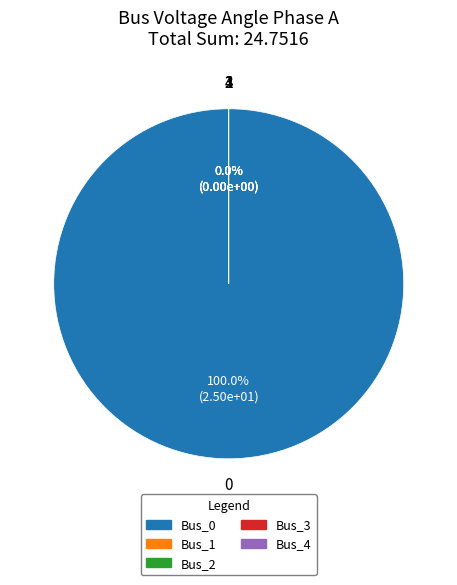

The Bus_2 slice represents 0% of the pie. True or false?

True